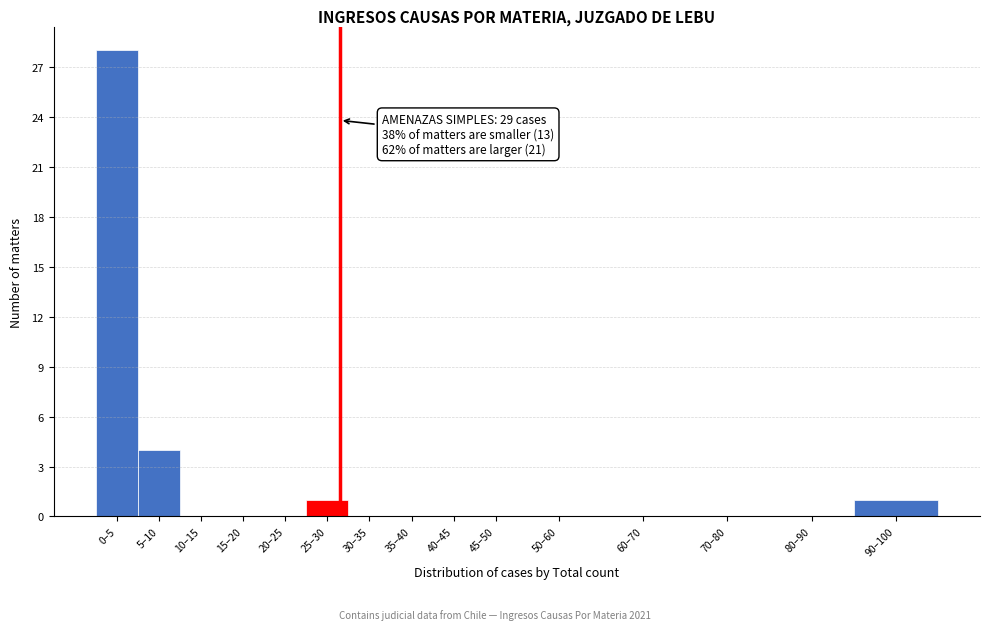

Reading left to right, list all the values displayed in this chart.

0–5=28	5–10=4	10–15=0	15–20=0	20–25=0	25–30=1	30–35=0	35–40=0	40–45=0	45–50=0	50–60=0	60–70=0	70–80=0	80–90=0	90–100=1